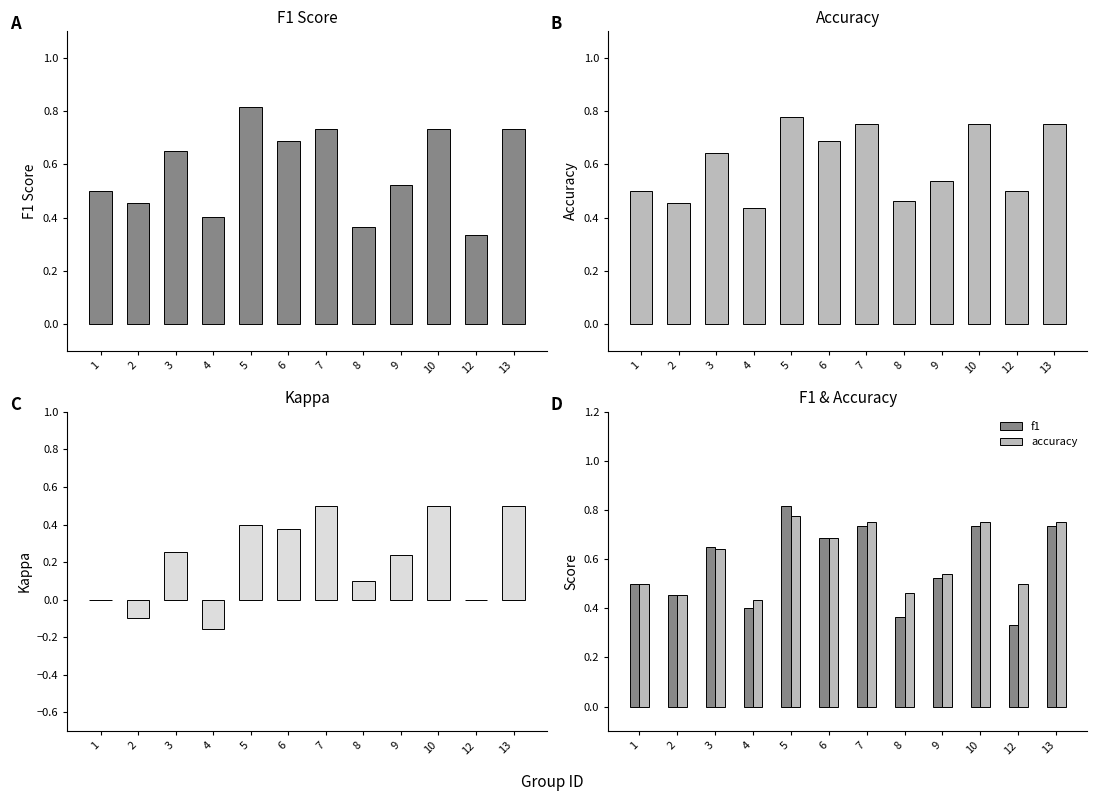

Is it true that accuracy equals 0.8 at 1?

False